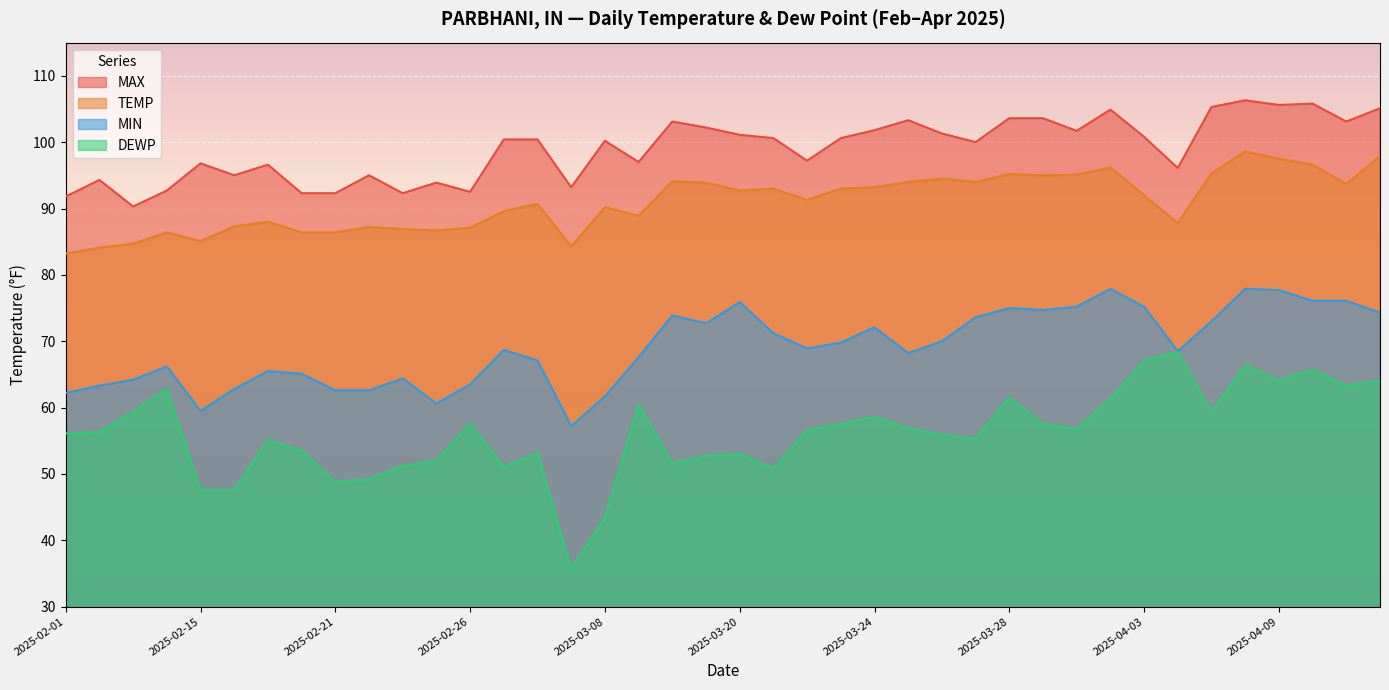

What is the label of the 22nd point from the right?

2025-03-13